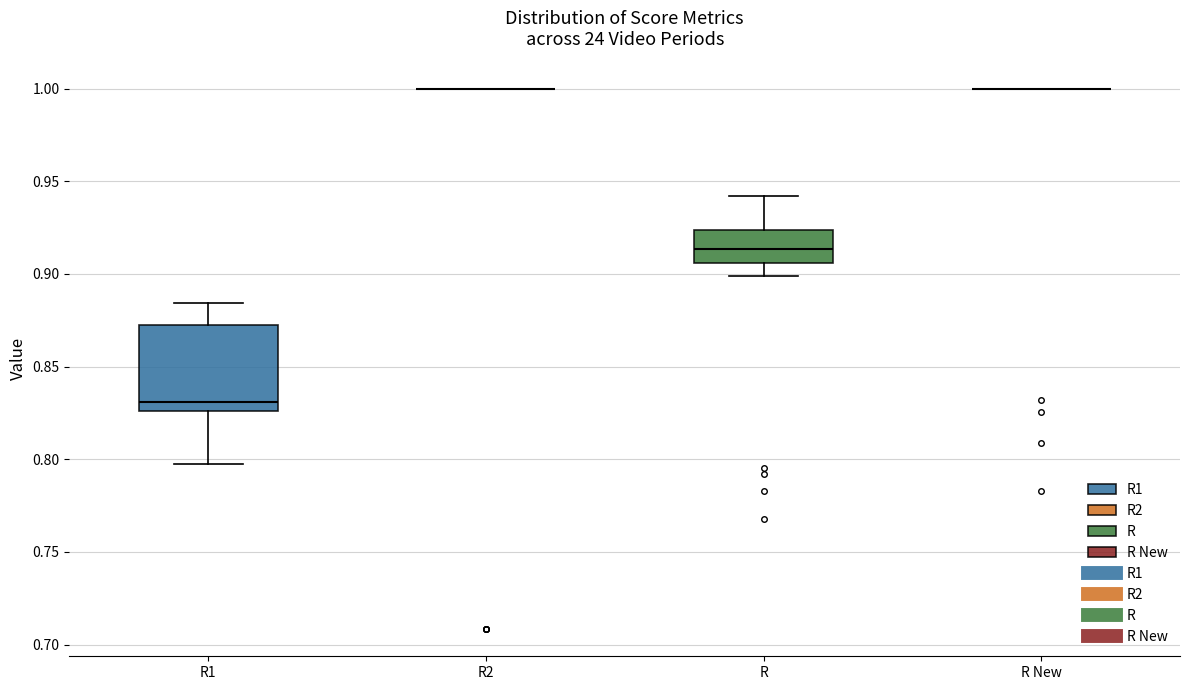

Which box is the tallest, from its lower edge to its upper edge?

R1